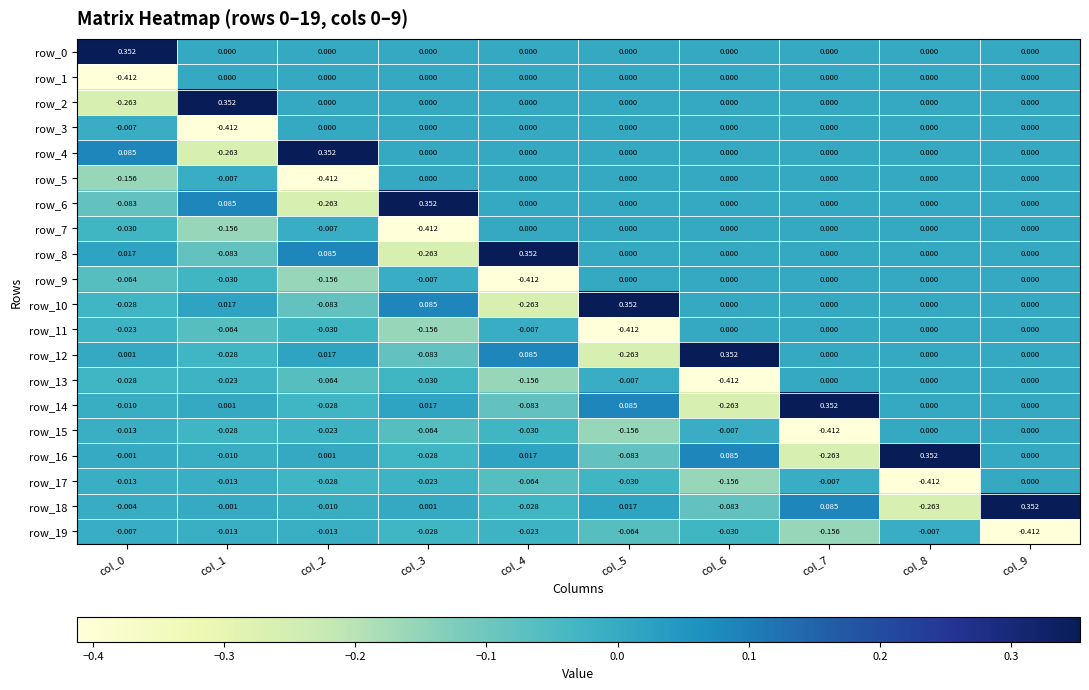

Count the row_0 values in the range 0 to 1.

10